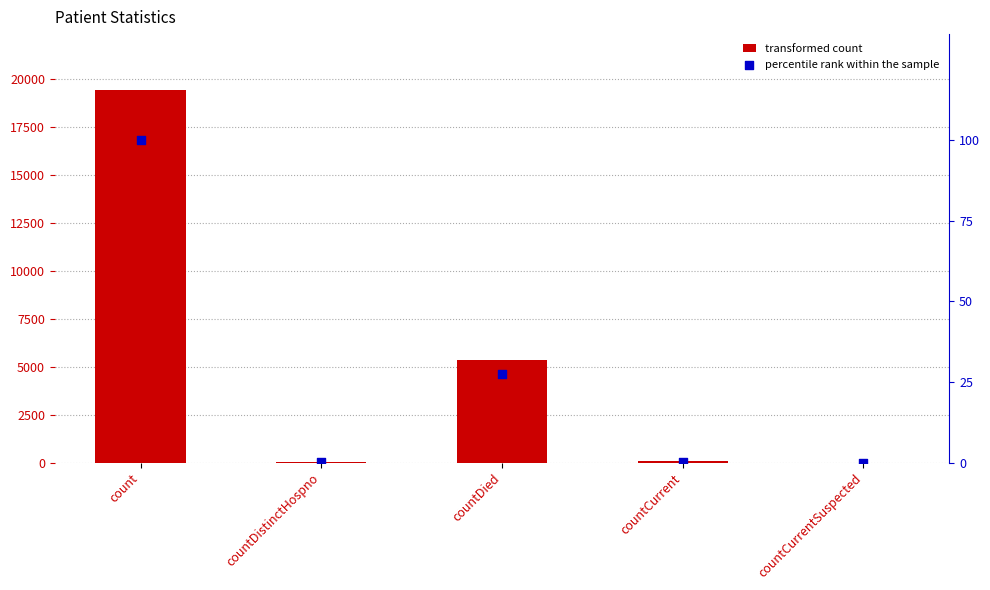

At which category is the sum across all series the highest?

count